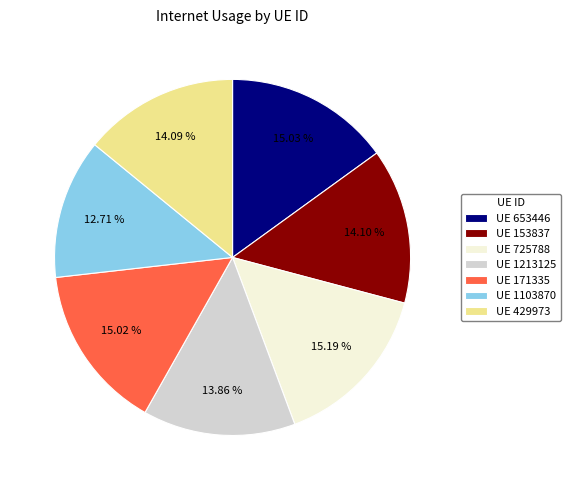

Does UE 653446 account for over 50% of the chart?

No